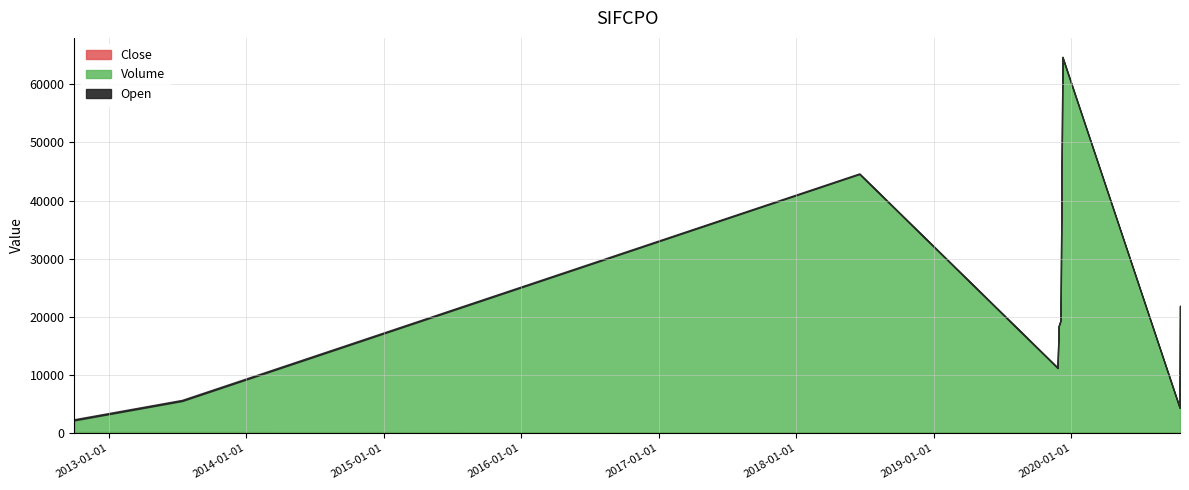

True or false: Volume has a value of 36380 at 2020-10-15.

False